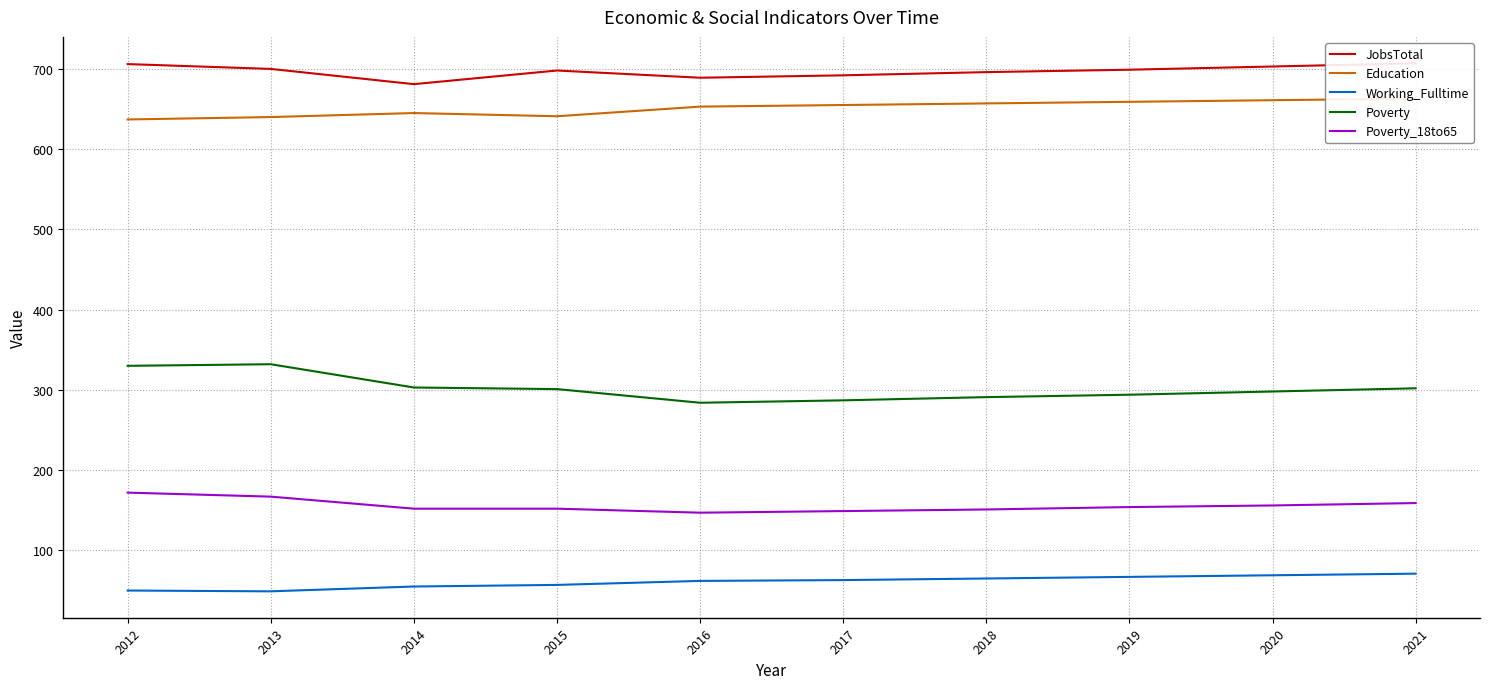

Where is Working_Fulltime nearest to the value 60?

2016